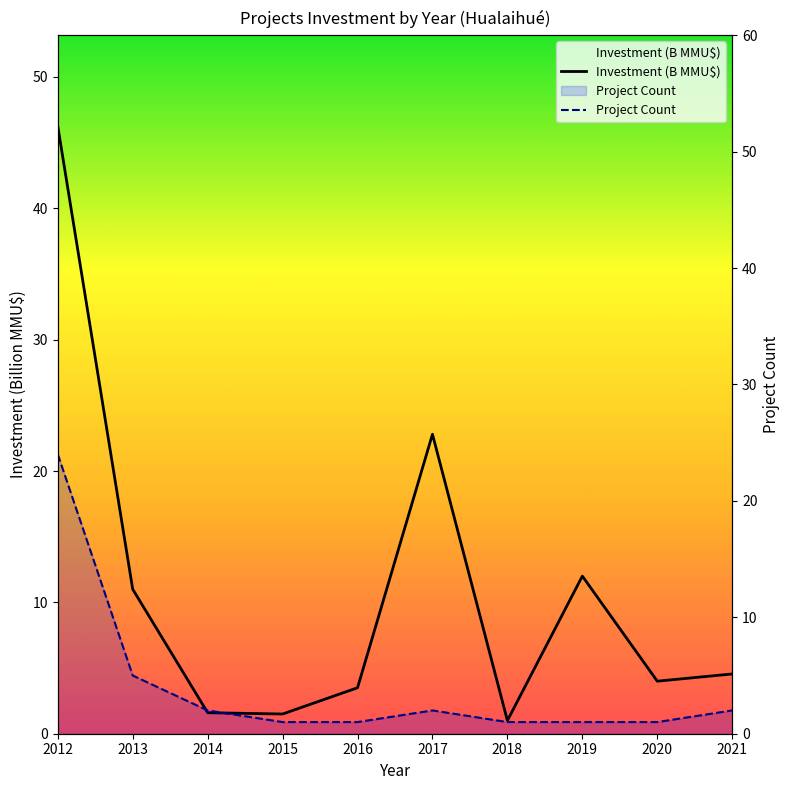

What are all the series names shown in the legend?

Investment (B MMU$), Project Count